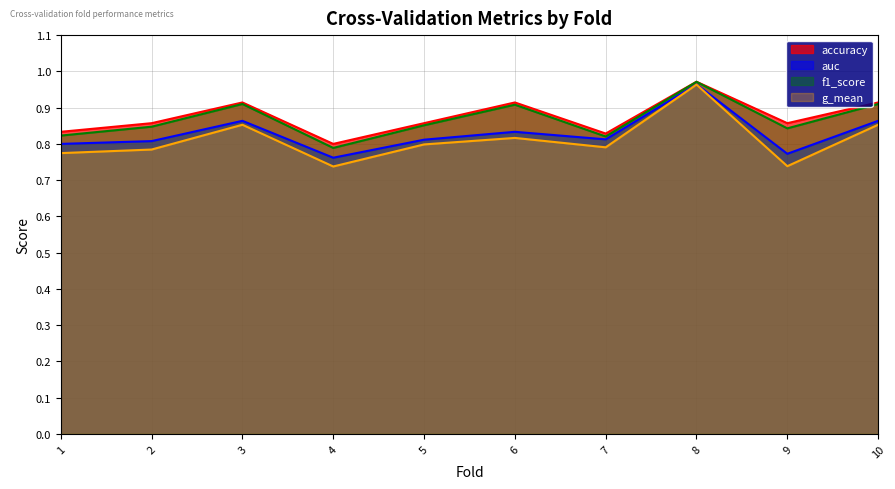

Reading left to right, list all the values displayed in this chart.

accuracy: 0.8	0.9	0.9	0.8	0.9	0.9	0.8	1.0	0.9	0.9
auc: 0.8	0.8	0.9	0.8	0.8	0.8	0.8	1.0	0.8	0.9
f1_score: 0.8	0.8	0.9	0.8	0.9	0.9	0.8	1.0	0.8	0.9
g_mean: 0.8	0.8	0.9	0.7	0.8	0.8	0.8	1.0	0.7	0.9